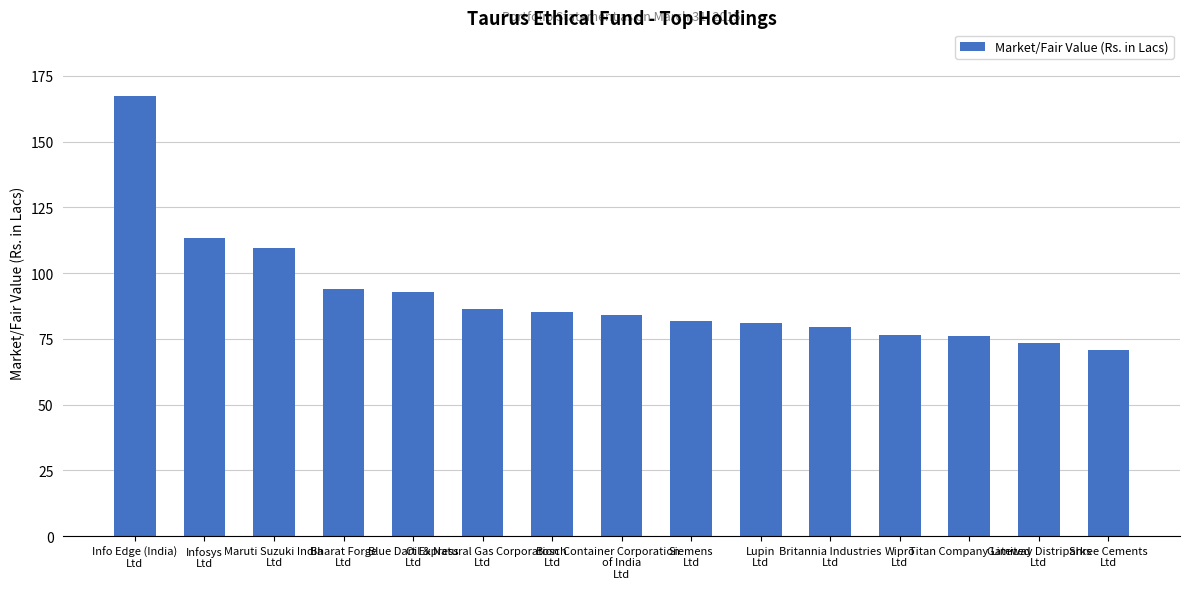

Read the value at Titan Company Limited.

76.2